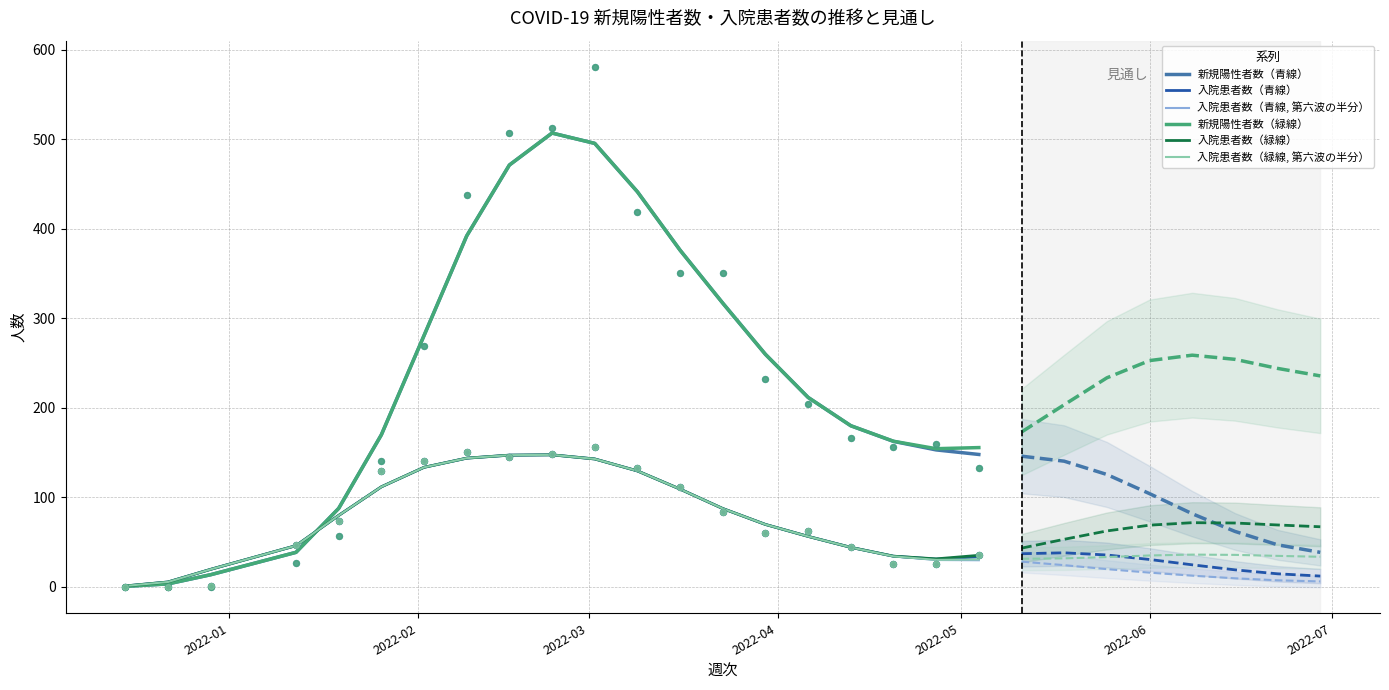

Which series has the largest Y range (max minus min)?

新規陽性者数（青線）